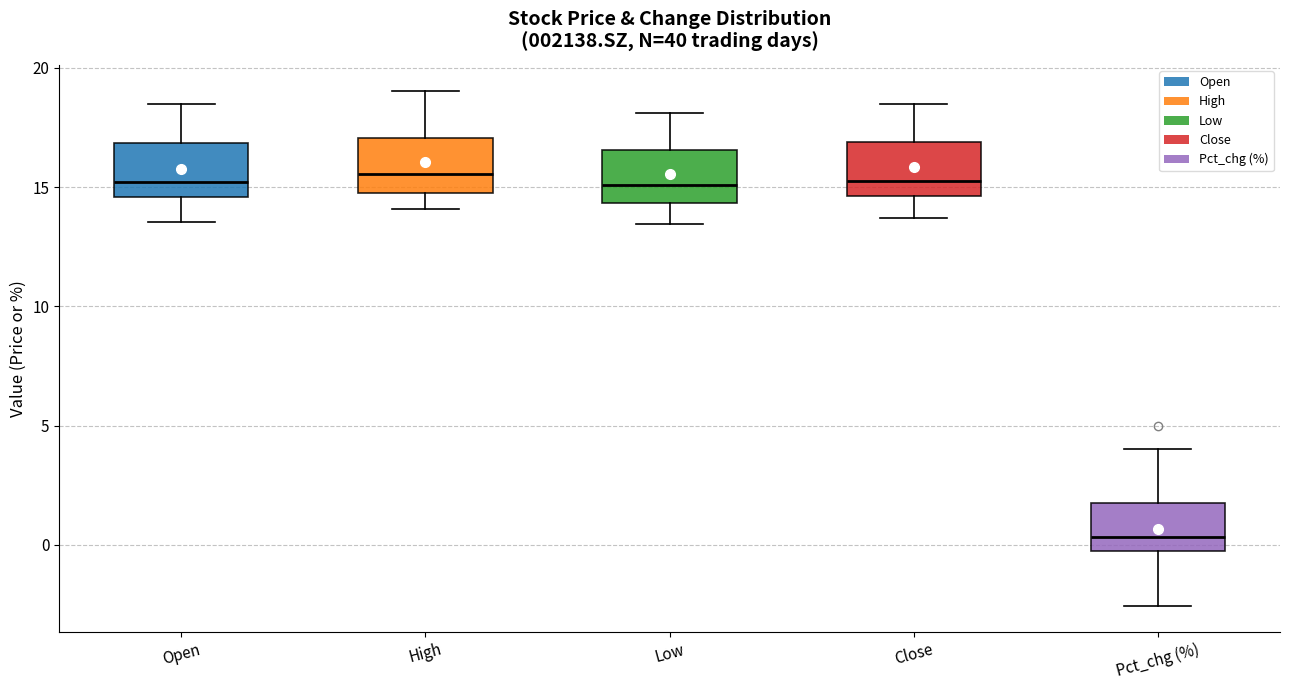

Where does the upper whisker of the box for Close end on the y-axis? The values are not printed on the chart, so give them approximately, as read against the axis.

18.5